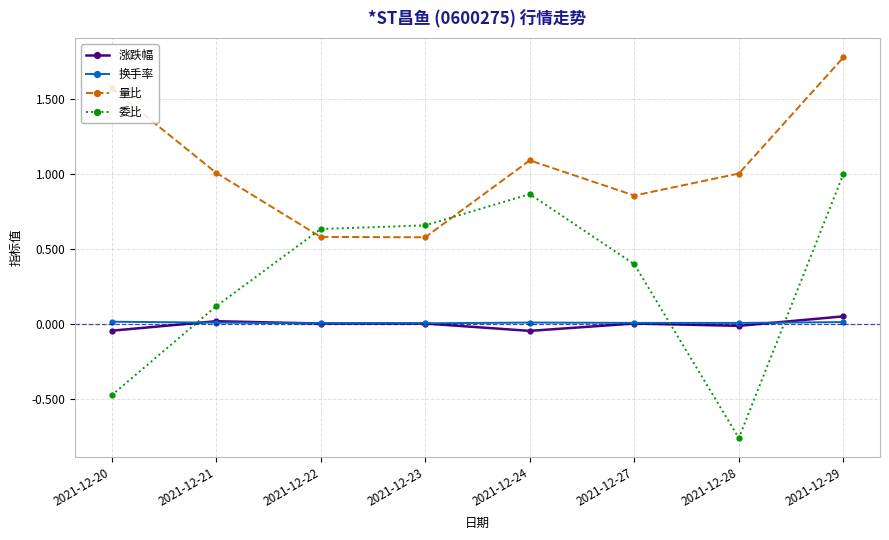

Which series has the largest range (max minus min)?

委比